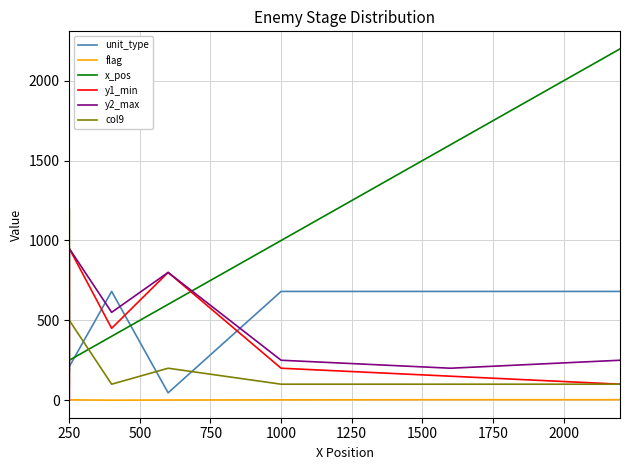

Which series changed the most between 250 and 1000?

x_pos